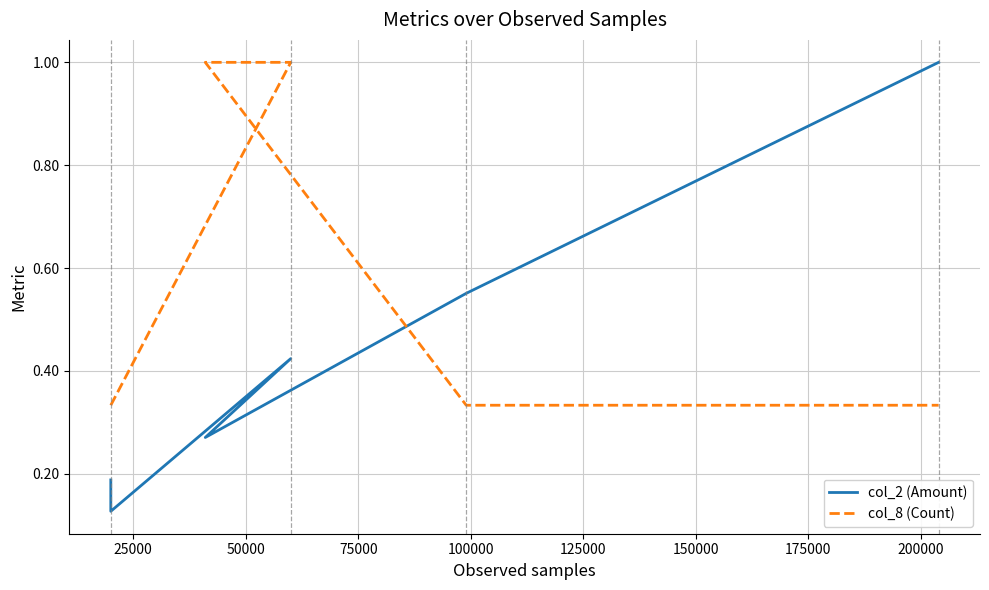

Does the chart have visible grid lines?

Yes